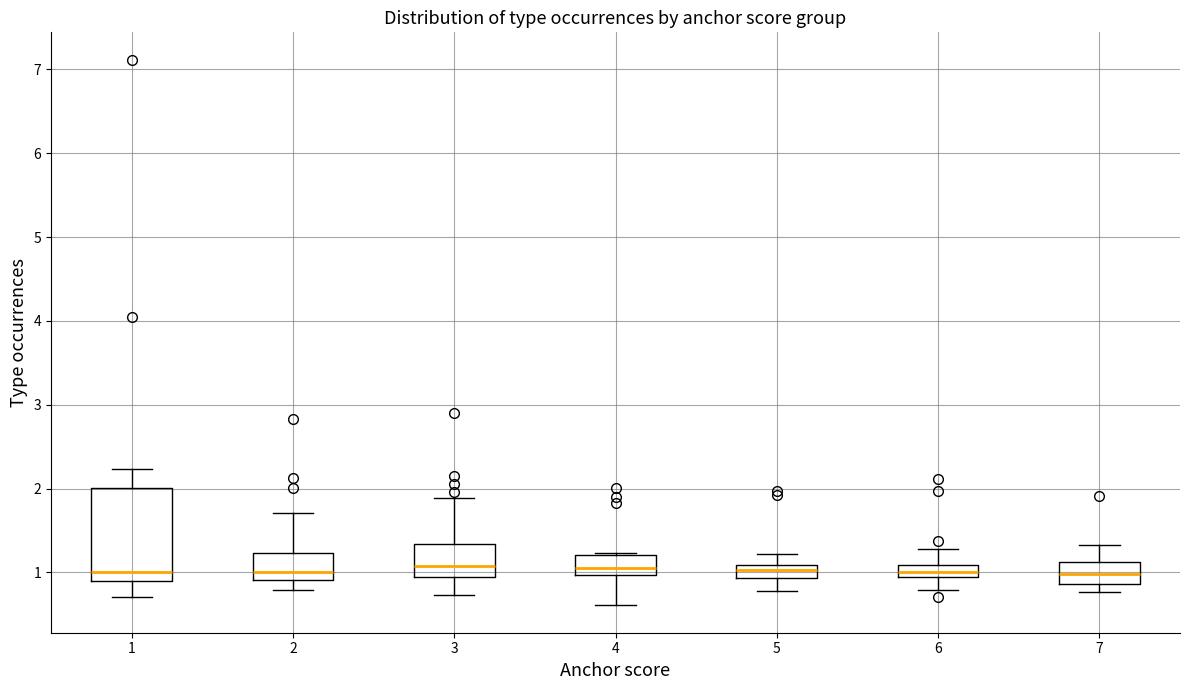

Comparing the boxes themselves (not the whiskers), which one is the tallest?

1